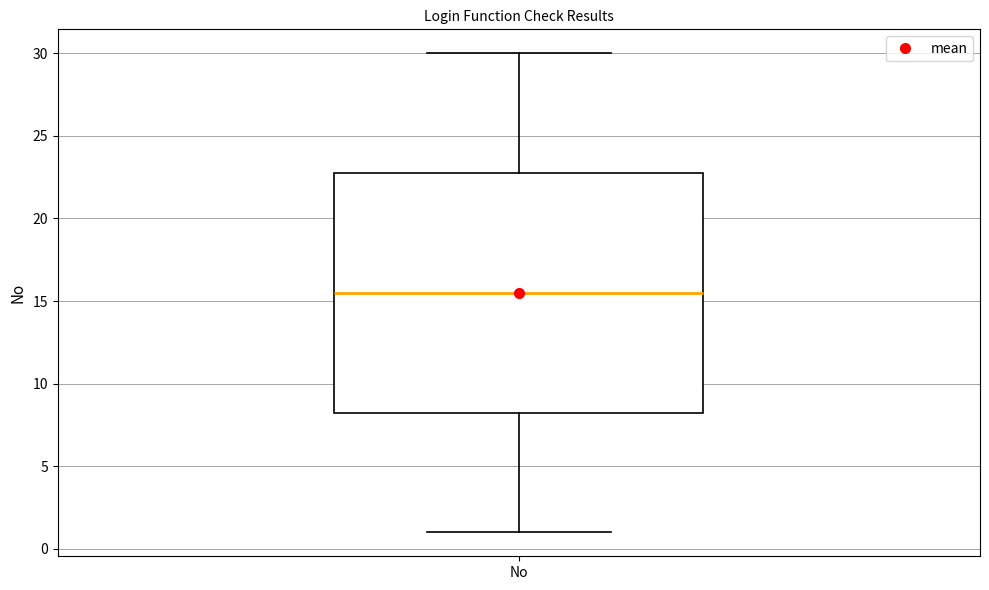

Where does the lower whisker of the box for No end on the y-axis? The values are not printed on the chart, so give them approximately, as read against the axis.

1.0